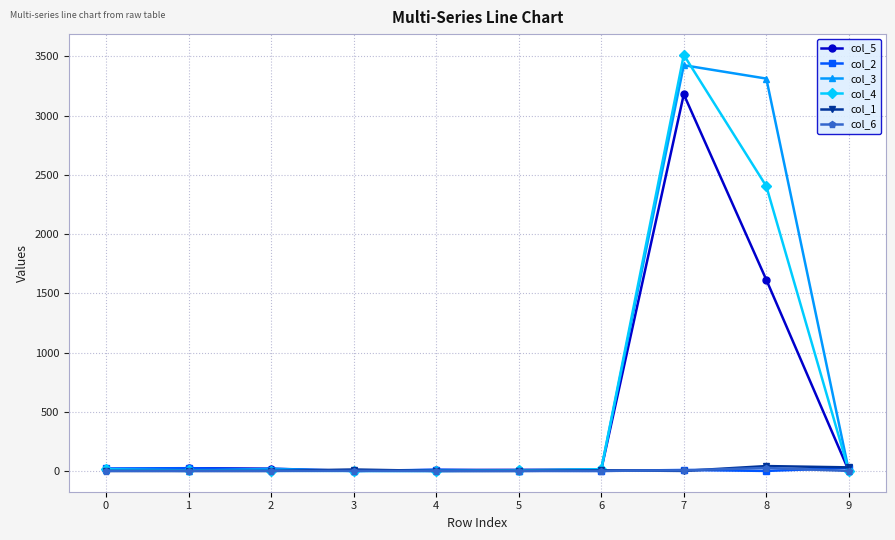

At which category is the sum across all series the highest?

7